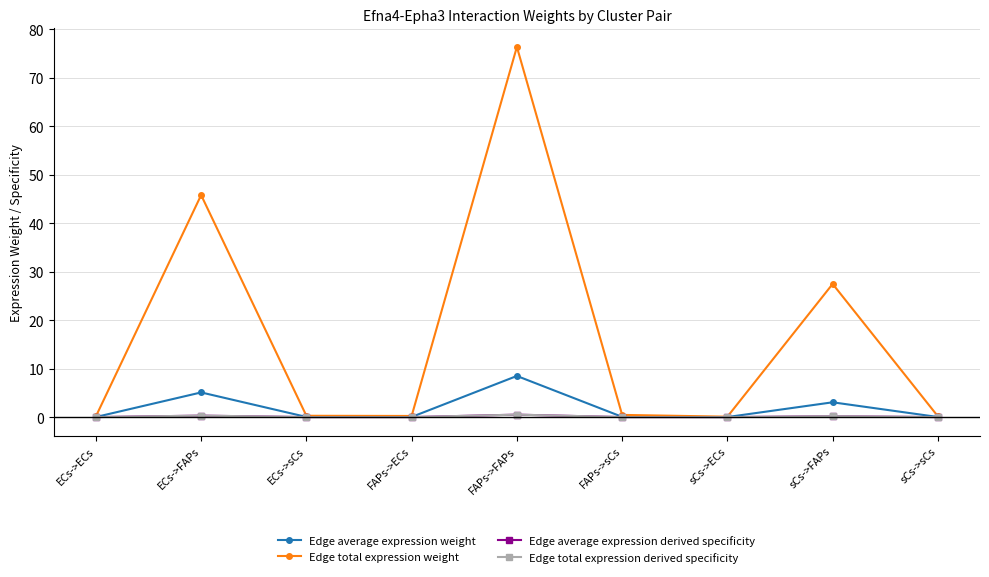

What is the spread (max minus min) of values at sCs->ECs?

0.1